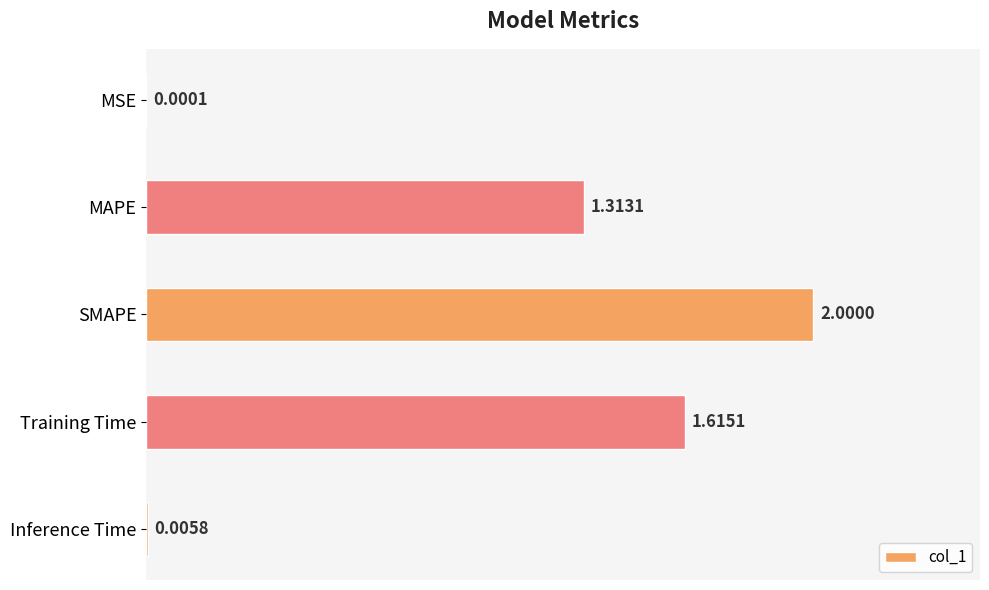

How many values exceed 1?

3